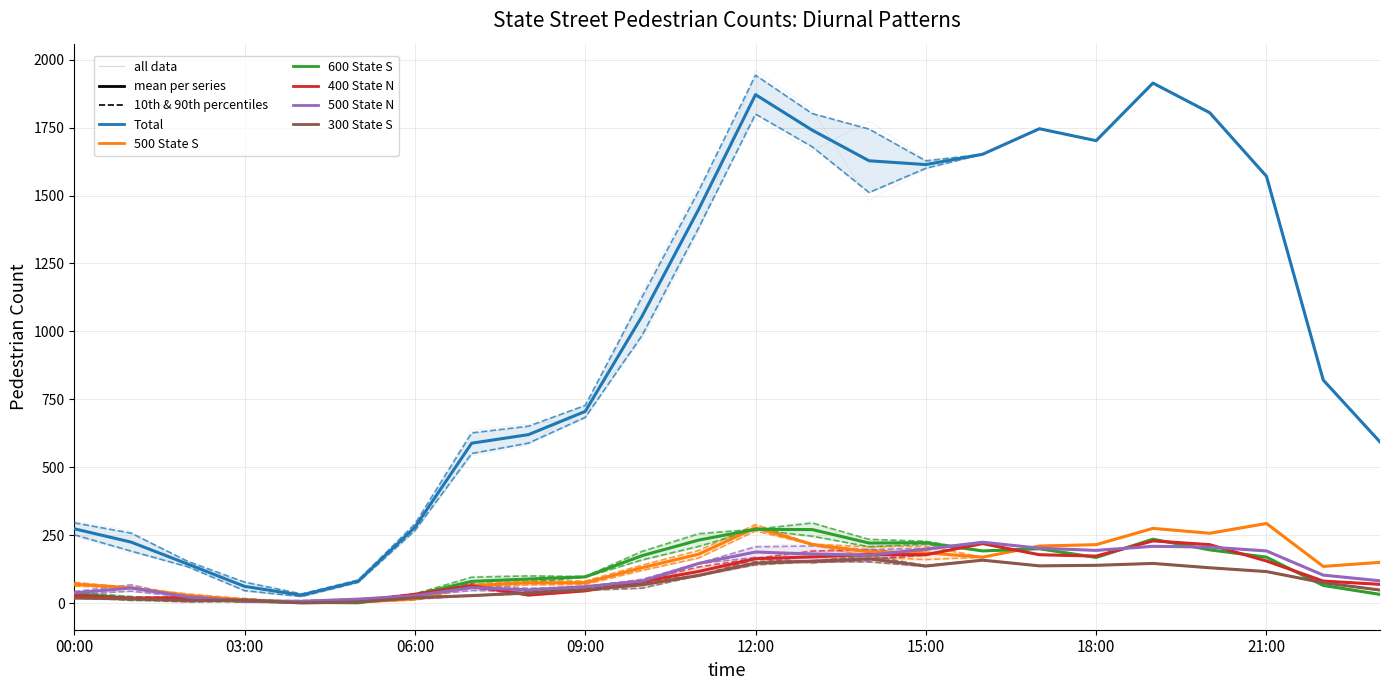

True or false: Total has a value of 2458.9 at 12:00.

False